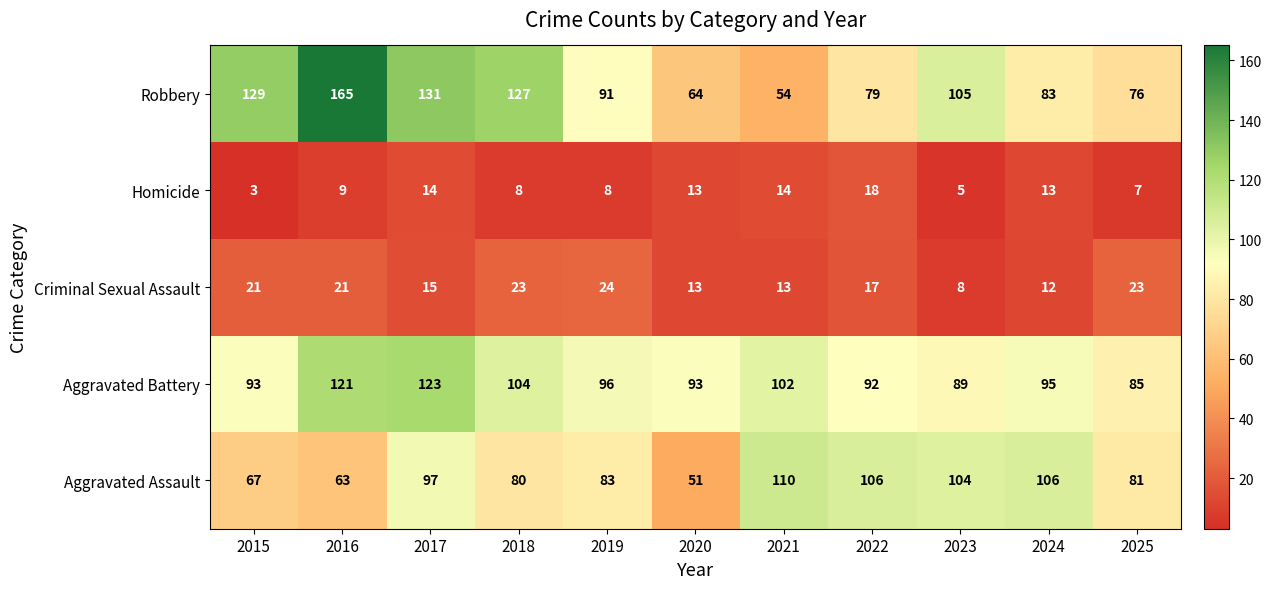

What is the minimum value for Aggravated Battery?

85